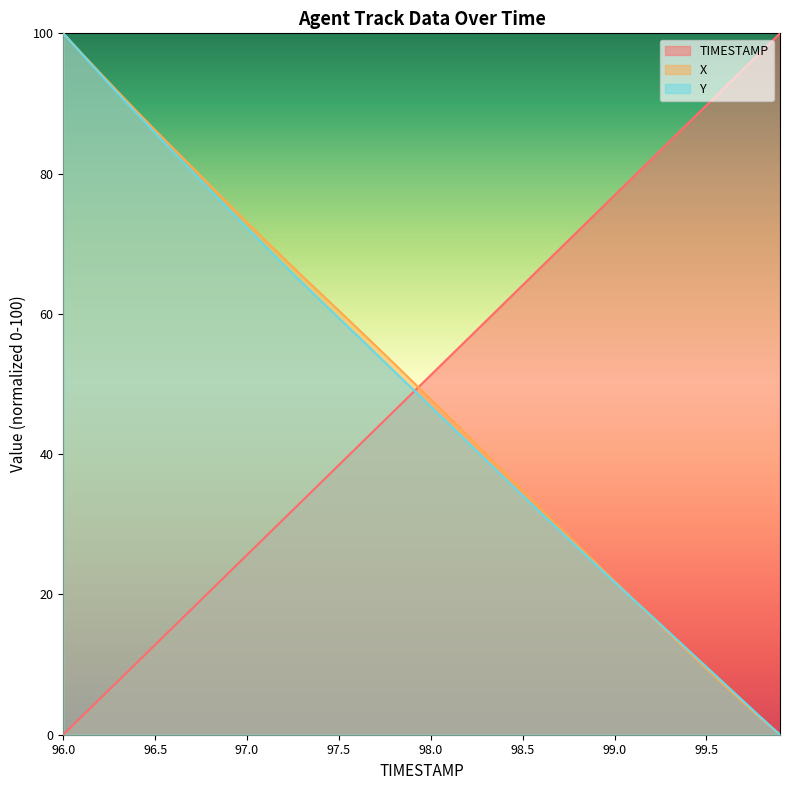

What is the spread (max minus min) of values at 97.1?

42.3